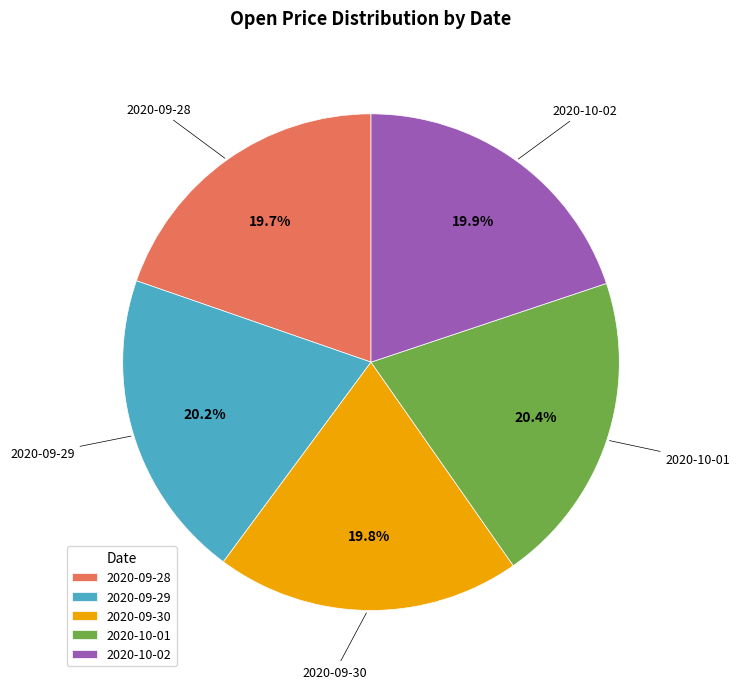

What is the ratio of the value at 2020-10-02 to the value at 2020-10-01?

1.0